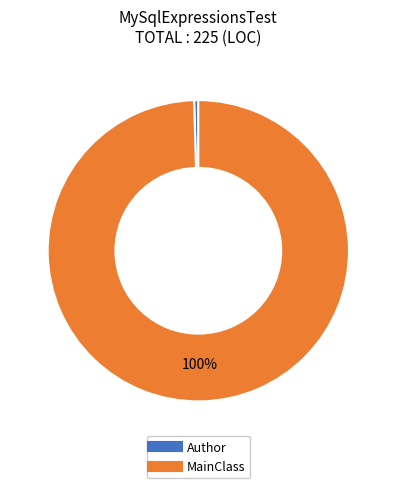

What percentage is the MainClass slice, to the nearest percent?

100%